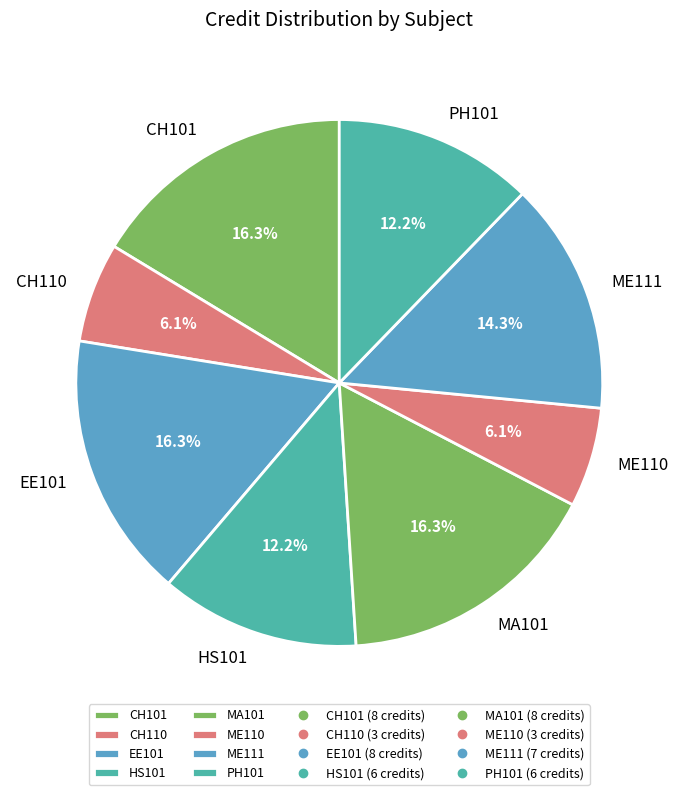

Approximately how many times larger is the value at MA101 compared to HS101?

1.3